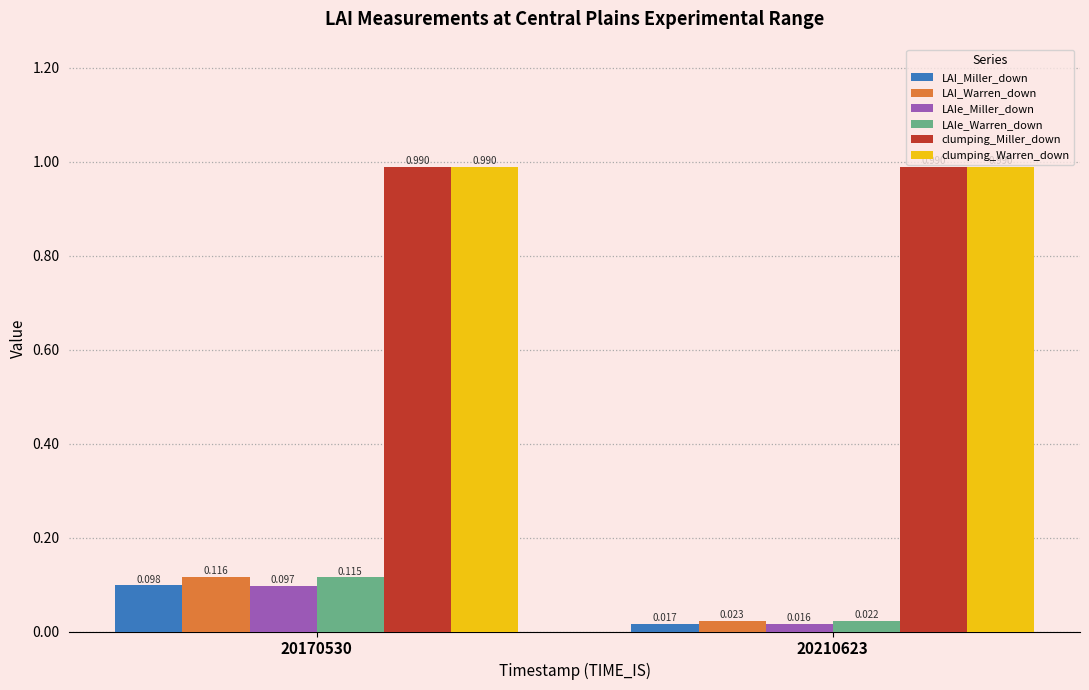

Is the value of LAI_Warren_down at 20170530 greater than the value of clumping_Miller_down at 20170530?

No